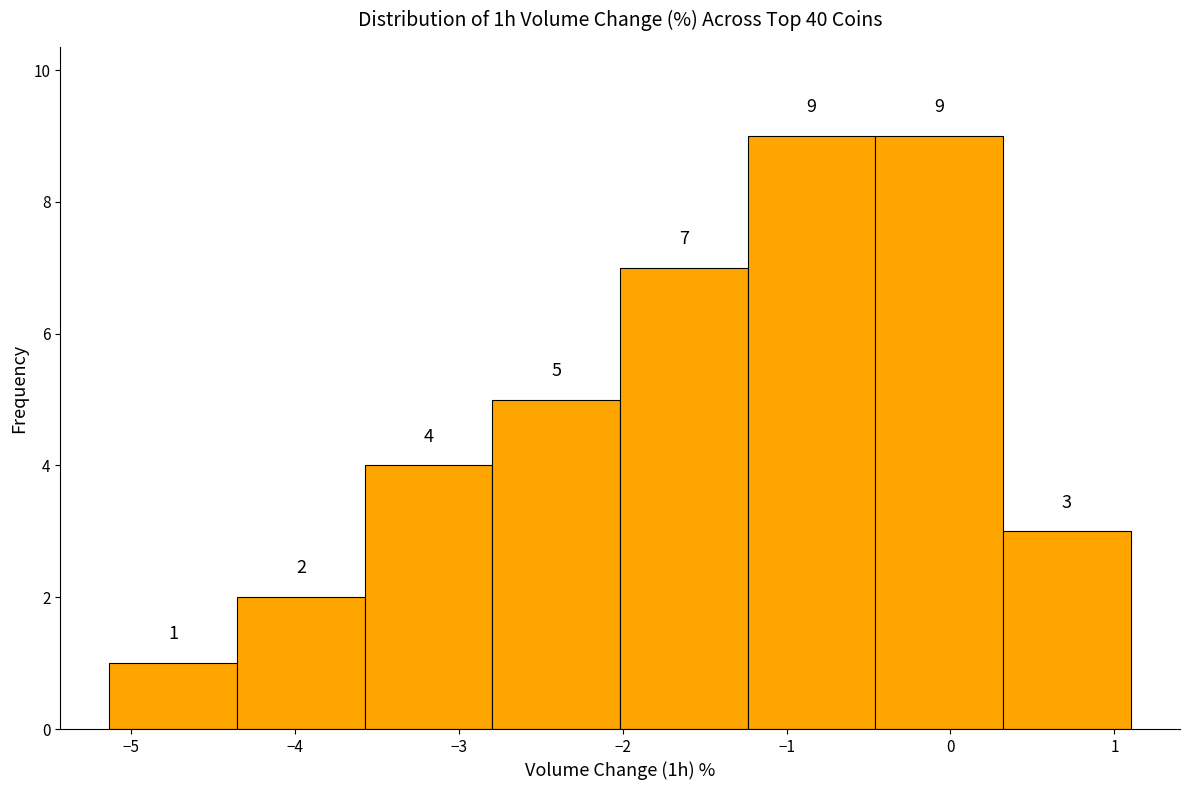

How tall is the bar that spans -1.2 to -0.5 on the x-axis? The bar edges are not printed on the chart, so give them approximately, as read against the axis.

9